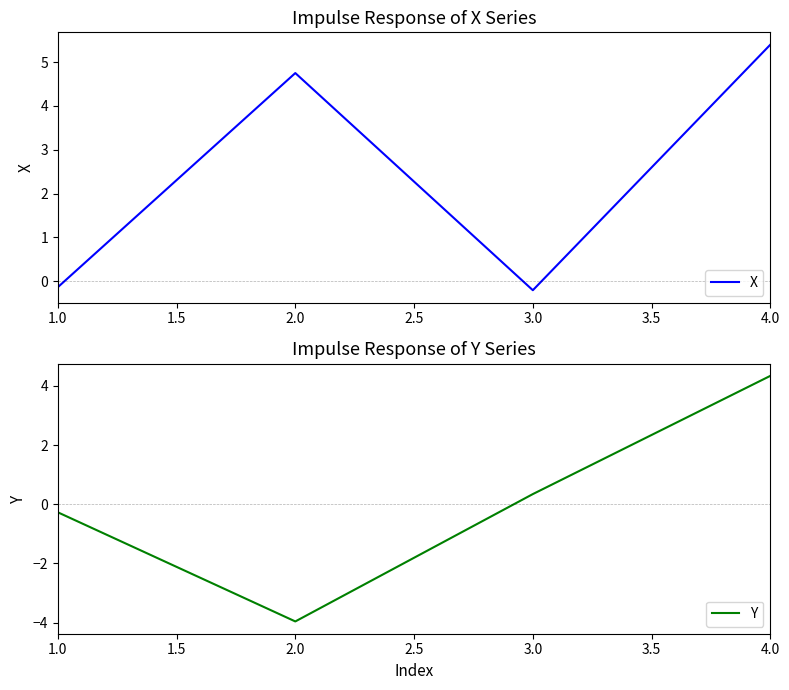

At which category does X reach its first local peak?

2.0